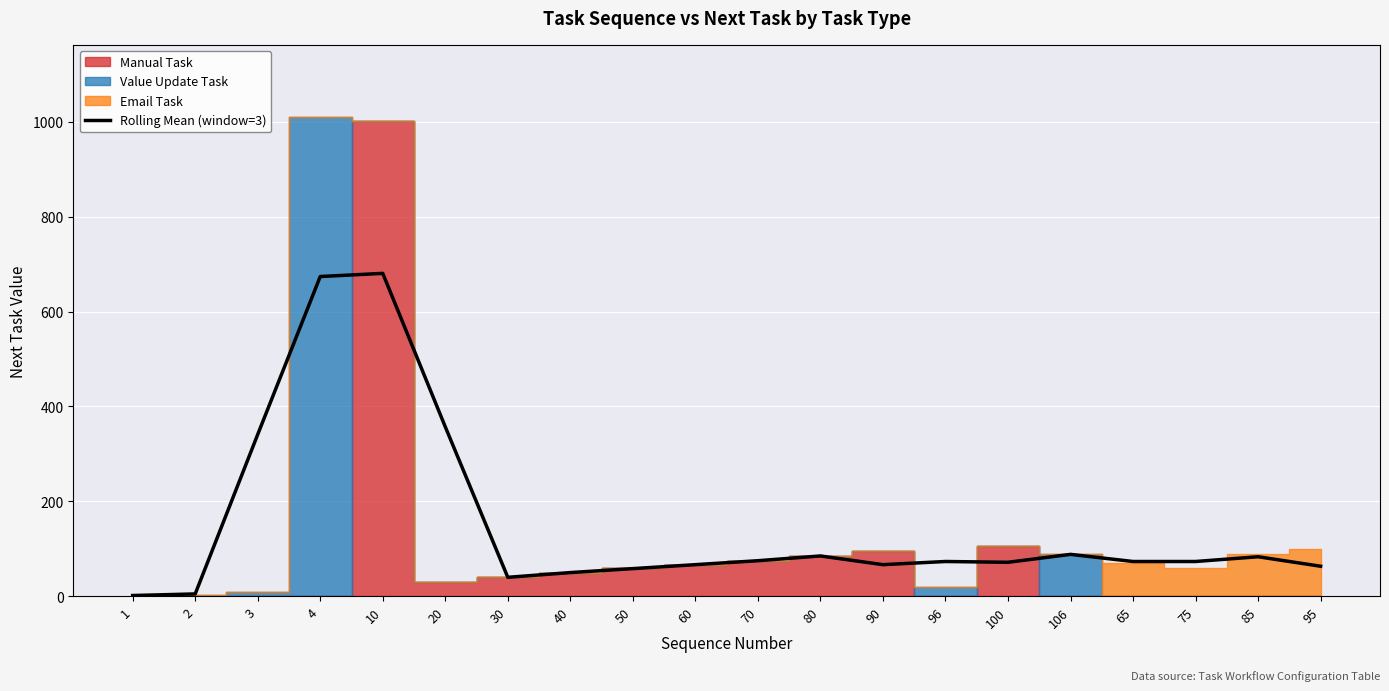

What is the value of the 11th point from the left?

75.0